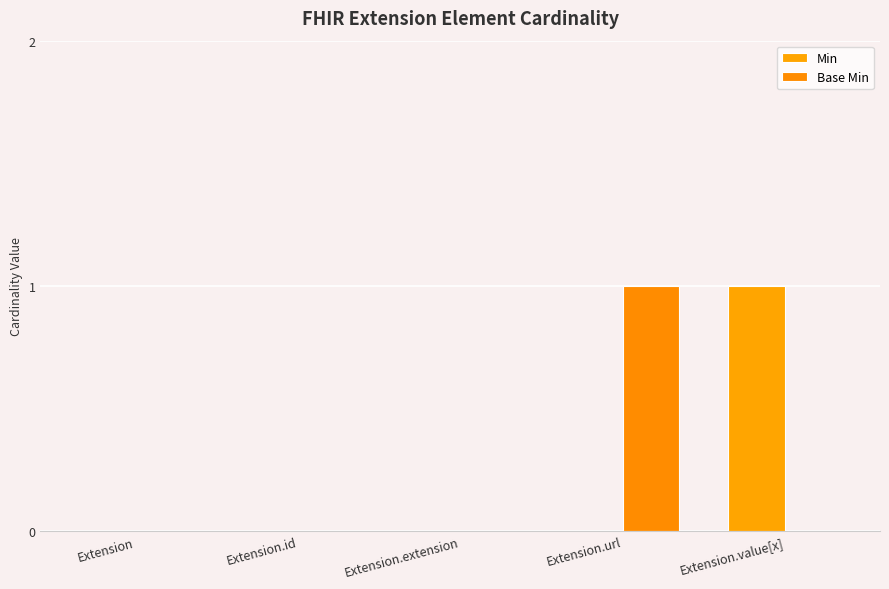

At which label does Base Min reach its minimum?

Extension